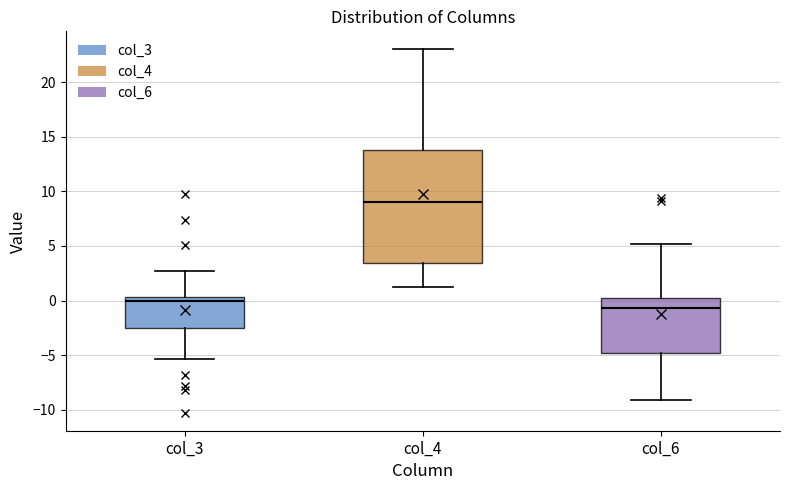

Reading left to right, transcribe this box plot: for each box, give where its median line is, the range the box spans, and where its two whiskers end, as read against the y-axis. The values are not printed on the chart, so give them approximately, as read against the axis.

col_3: median 0.0, box -2.5 to 0.5, whiskers -5.5 to 2.5
col_4: median 9.0, box 3.5 to 14.0, whiskers 1.0 to 23.0
col_6: median -0.5, box -5.0 to 0.0, whiskers -9.0 to 5.0